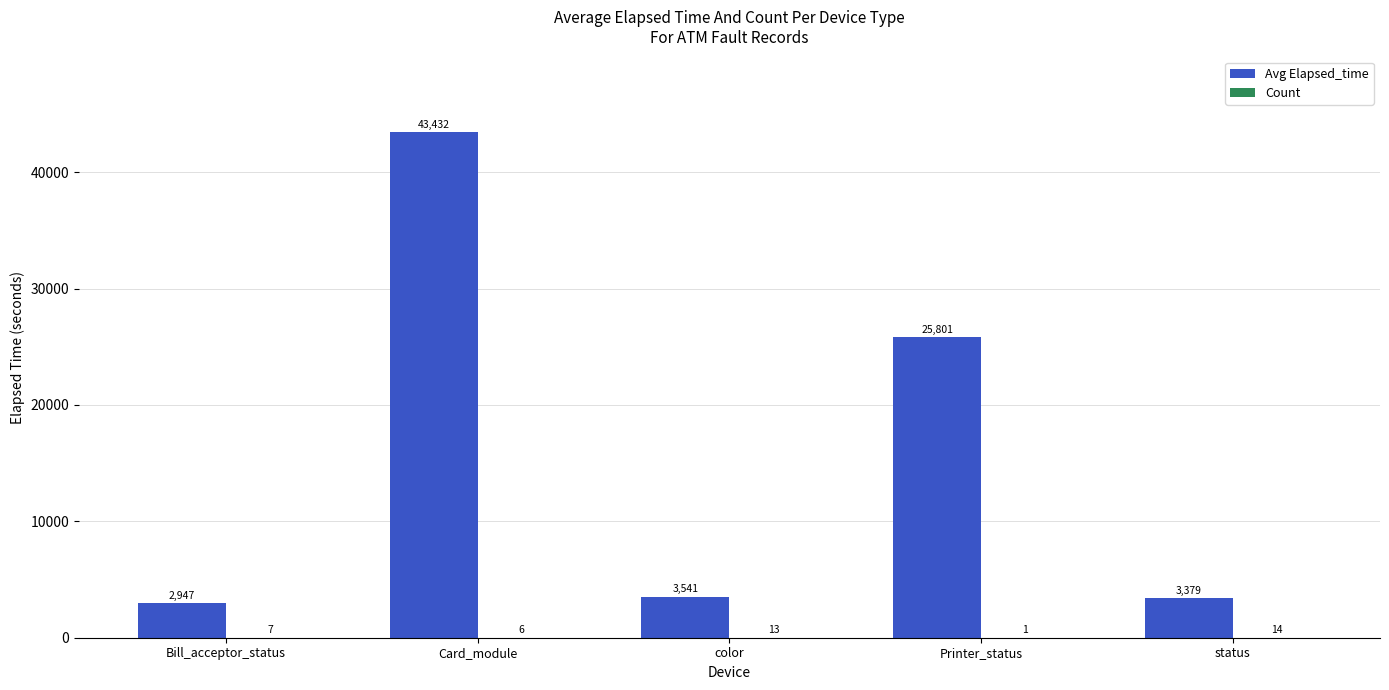

Are the bars horizontal?

No